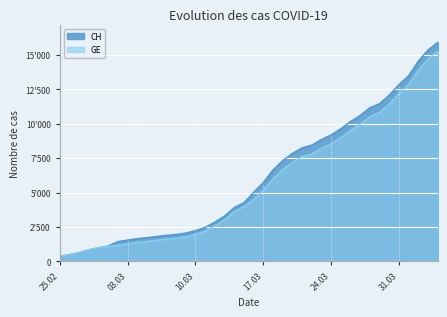

What position from the right is 2020-03-07?

29